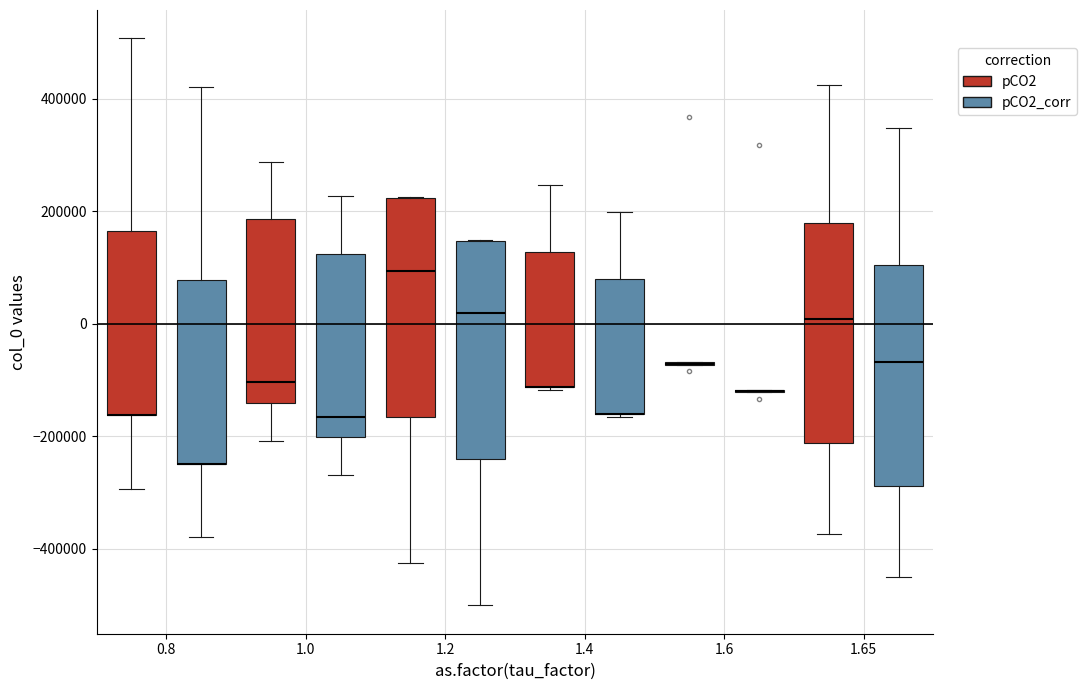

Where is the upper edge of the box for 1.4 (pCO2_corr) on the y-axis? The values are not printed on the chart, so give them approximately, as read against the axis.

80000